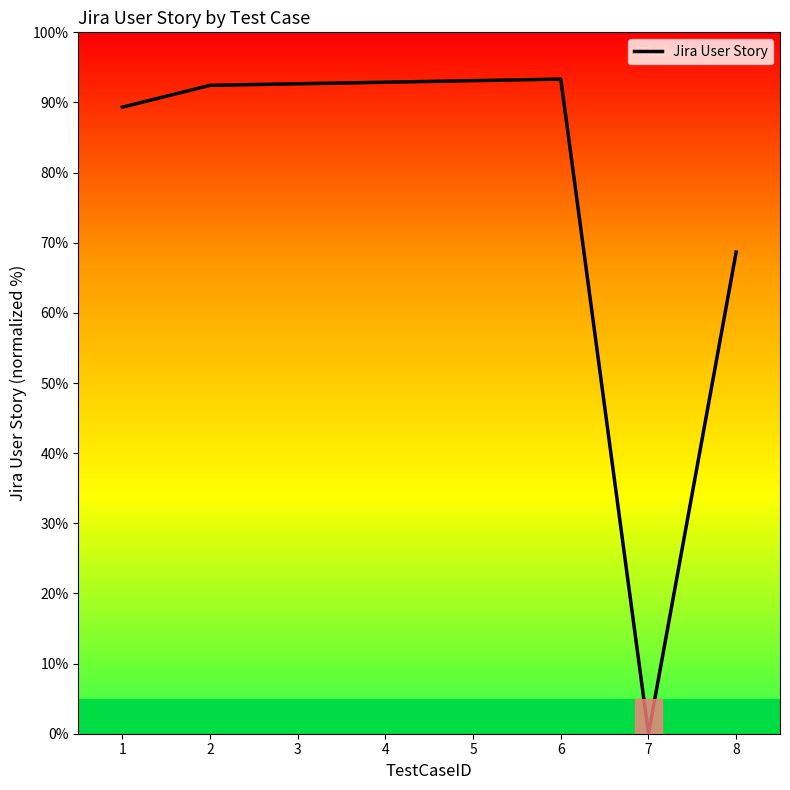

Where does the data first go above 92?

2